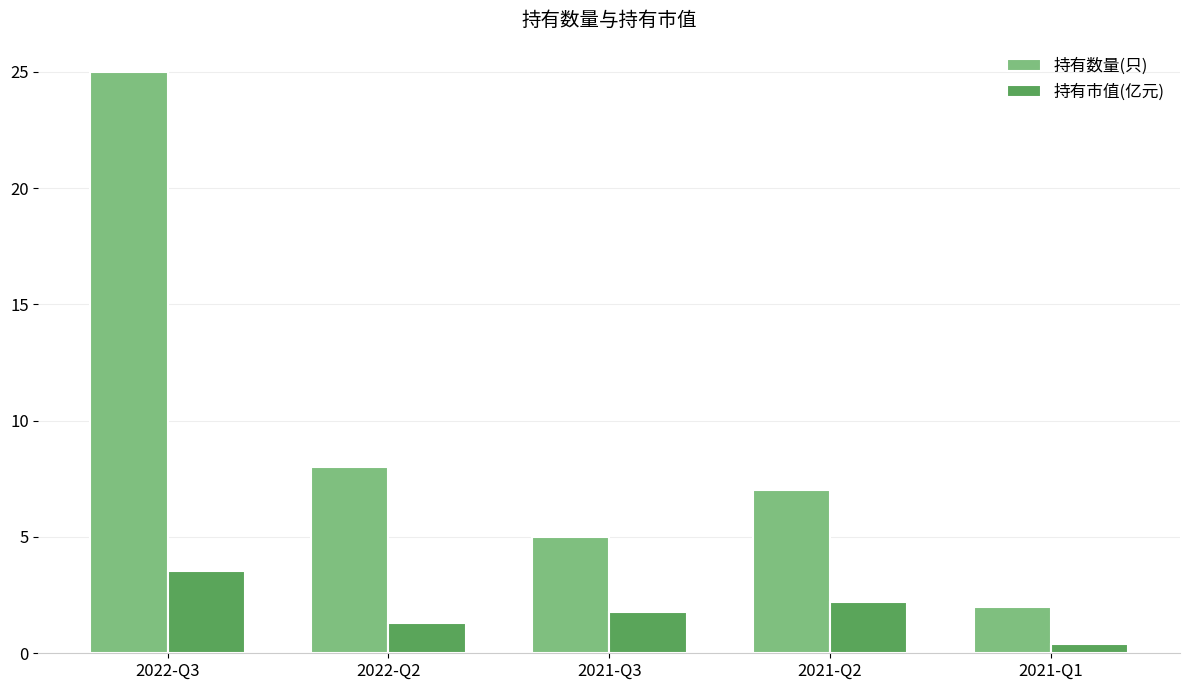

At 2022-Q2, list the series in order from smallest to largest.

持有市值(亿元), 持有数量(只)